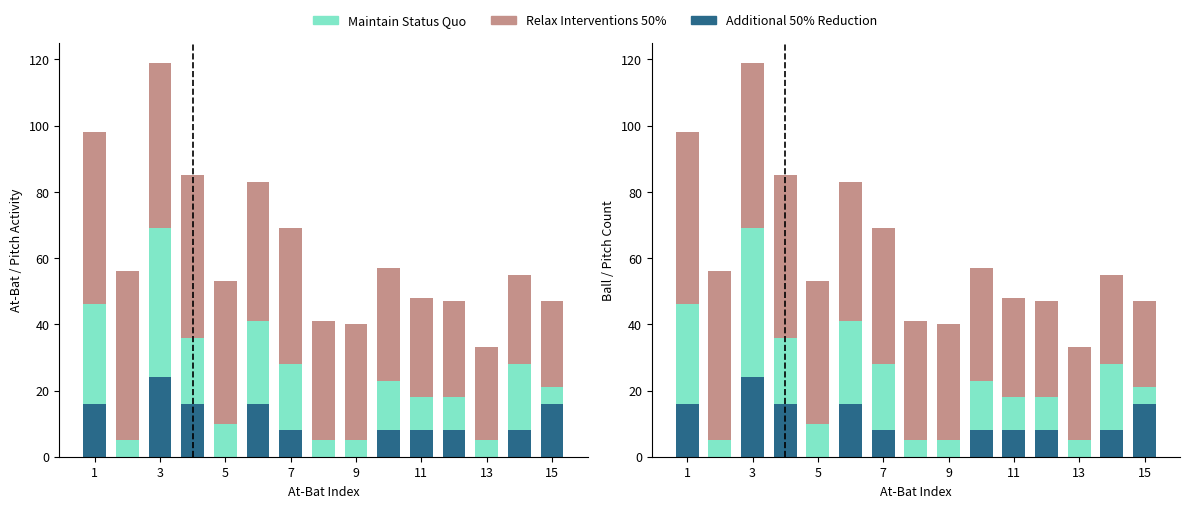

How many data points does each series have?

15